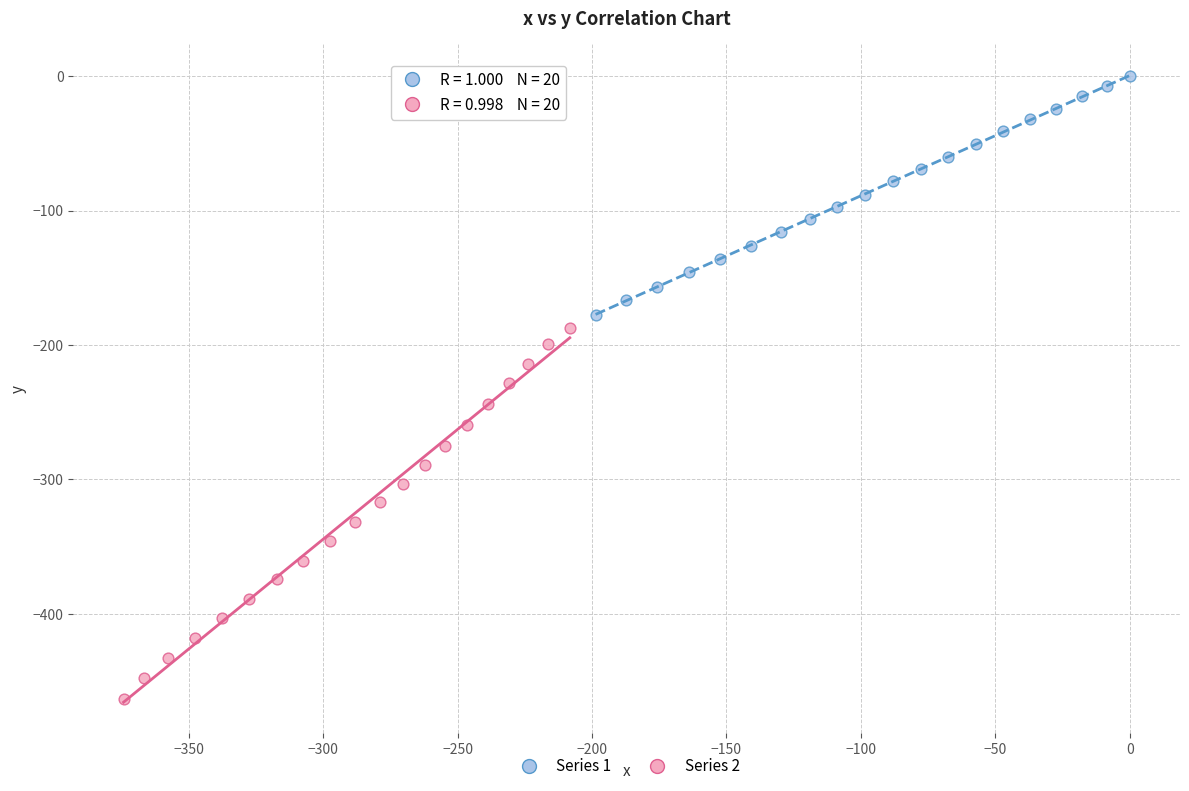

Which series reaches the minimum Y coordinate?

Series 2